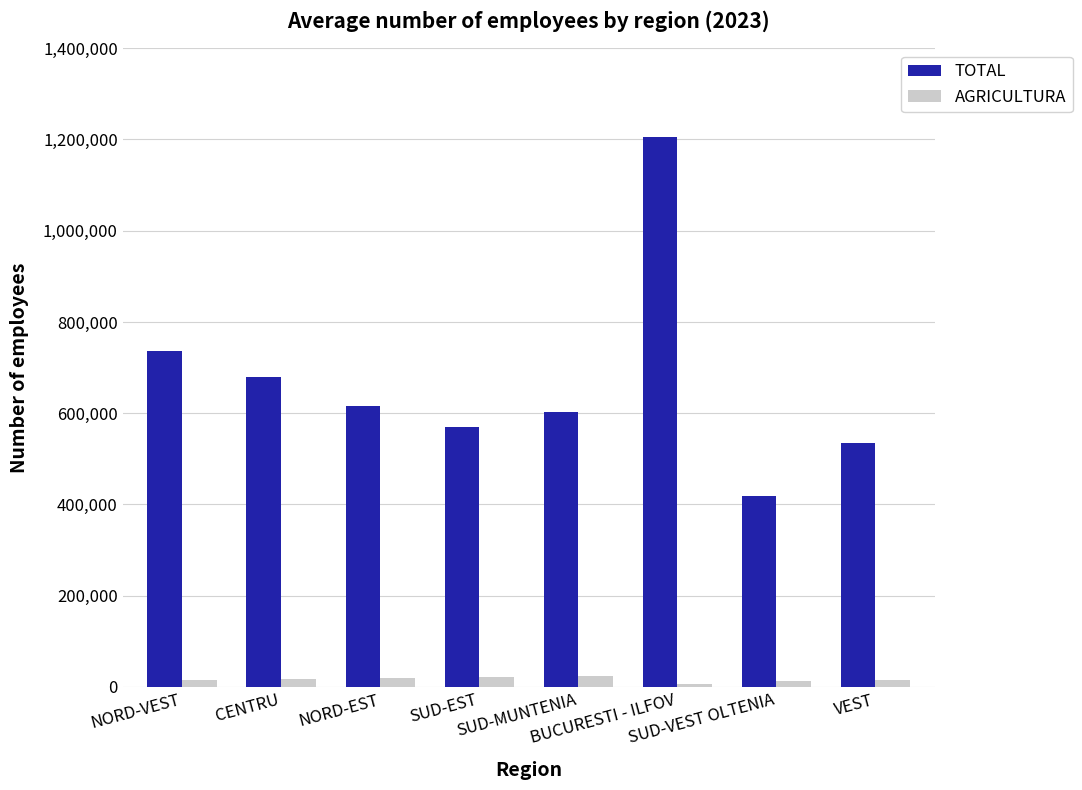

List the series in order of their overall mean, lowest first.

AGRICULTURA, TOTAL